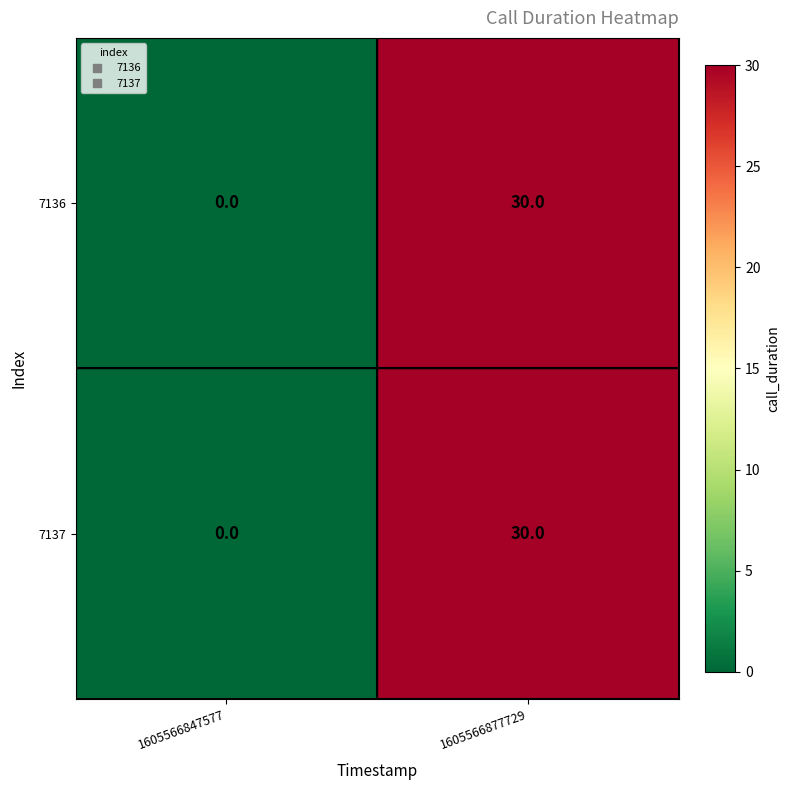

What is the average value of the 7136 series?

15